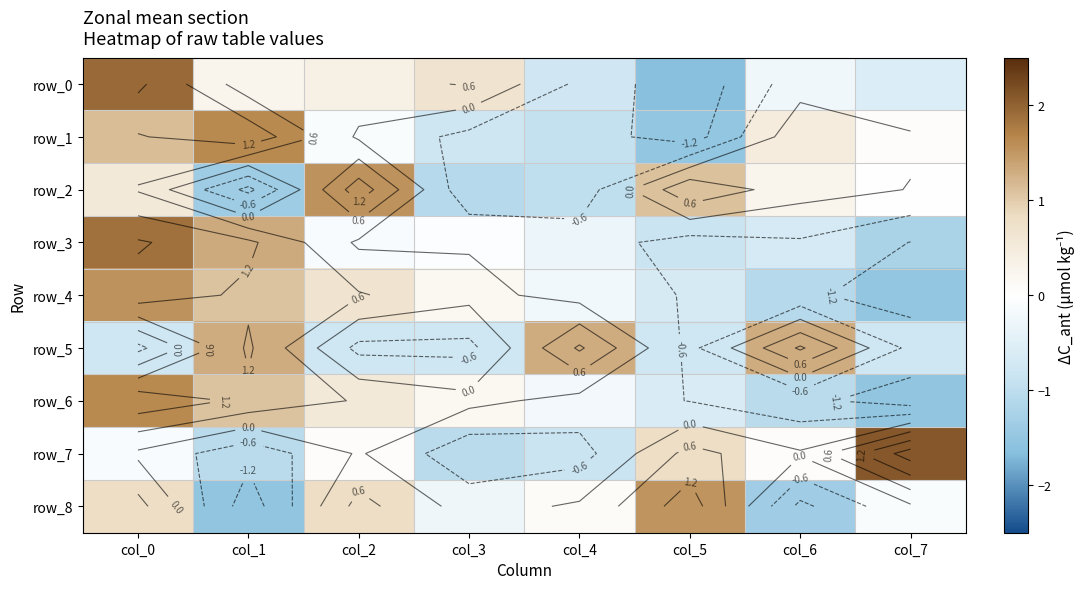

How many values in the row_2 series exceed 0?

4